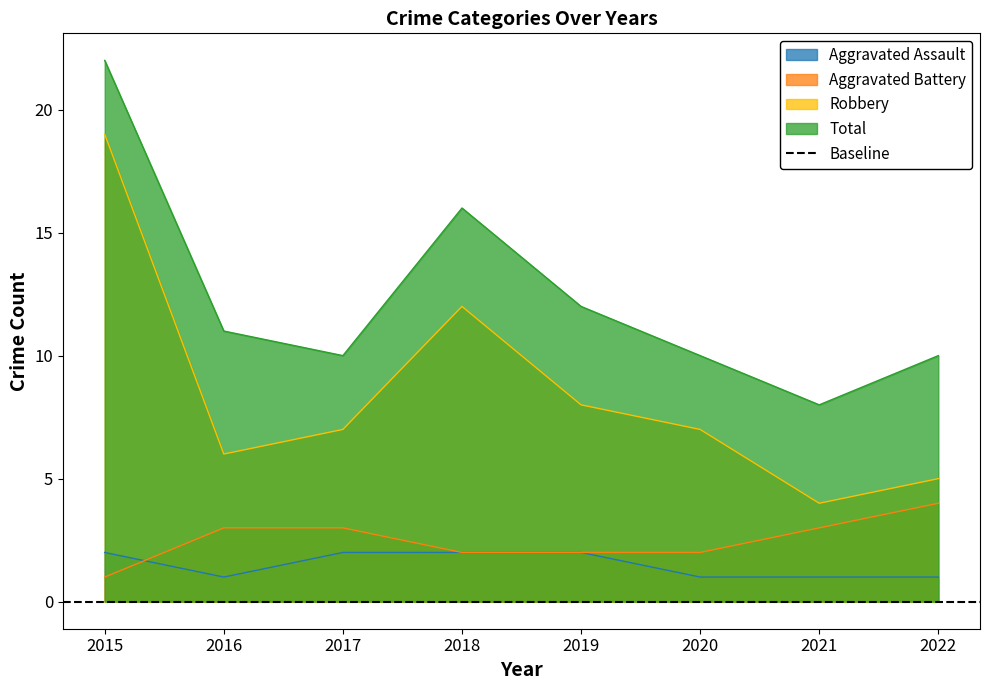

What is the difference between the Aggravated Battery values at 2018 and 2021?

1